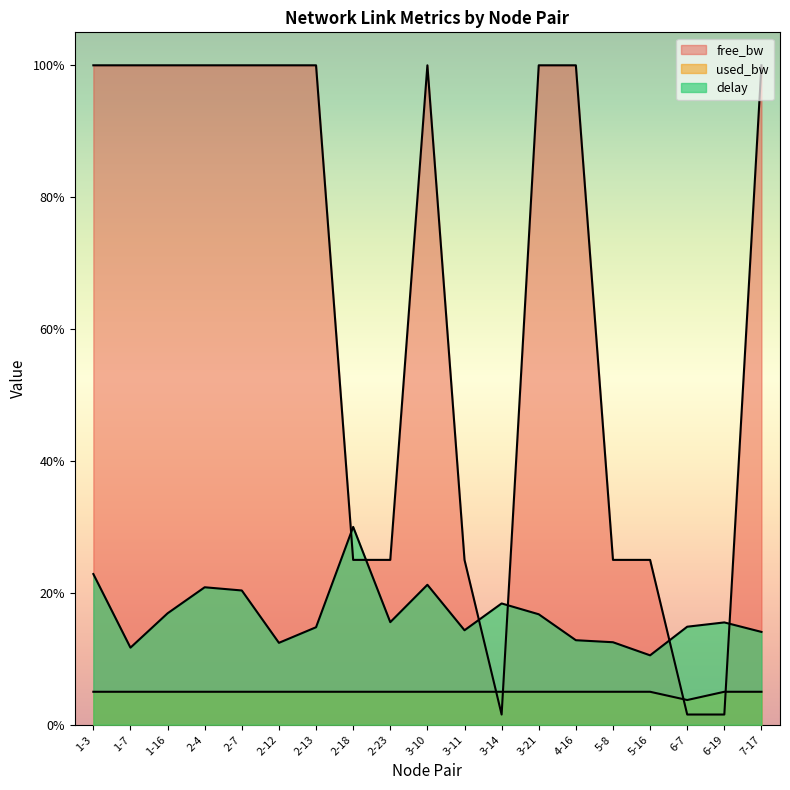

Which category has the lowest value in the used_bw series?

6-7